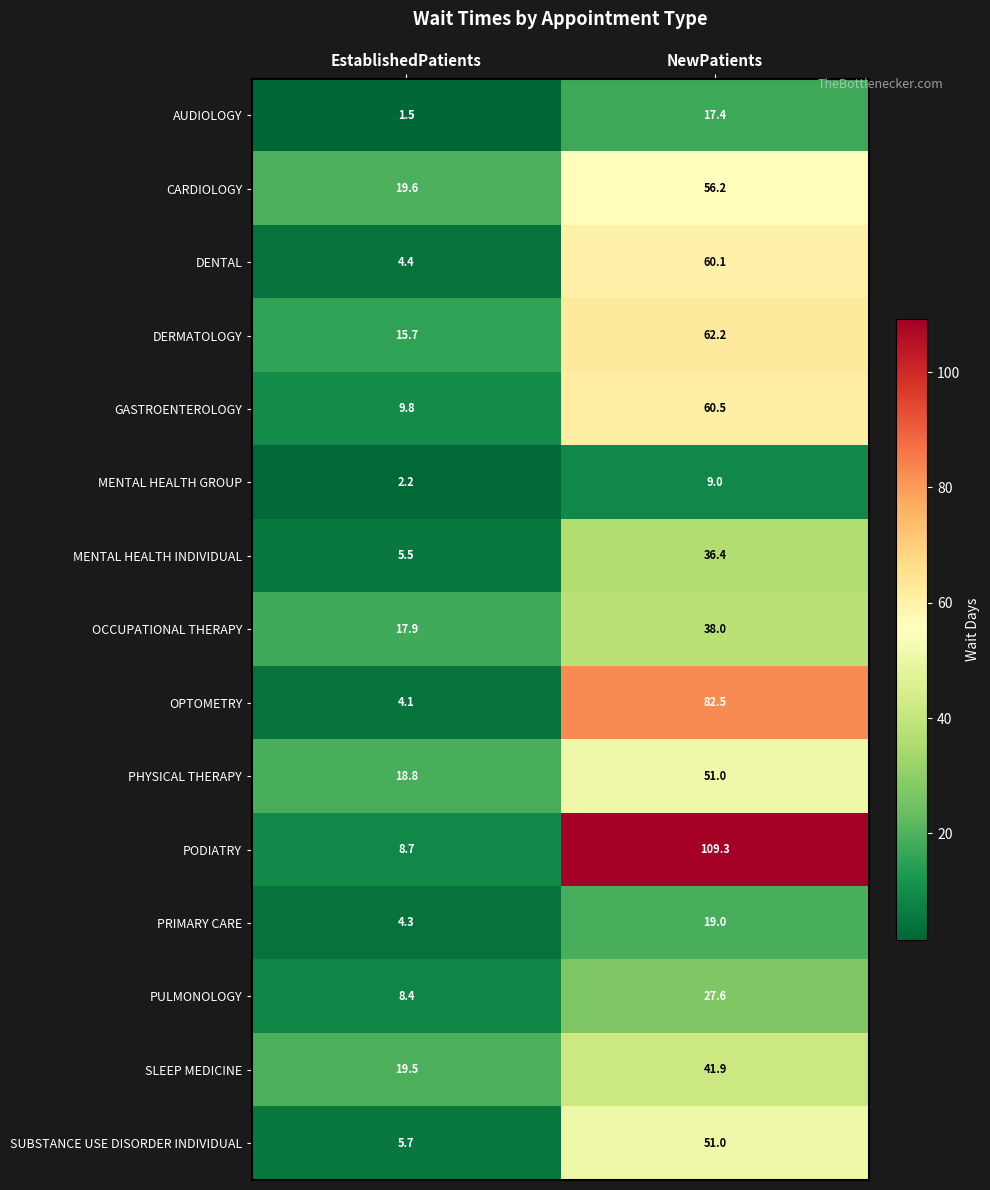

At which category does the chart reach its peak across all series?

NewPatients